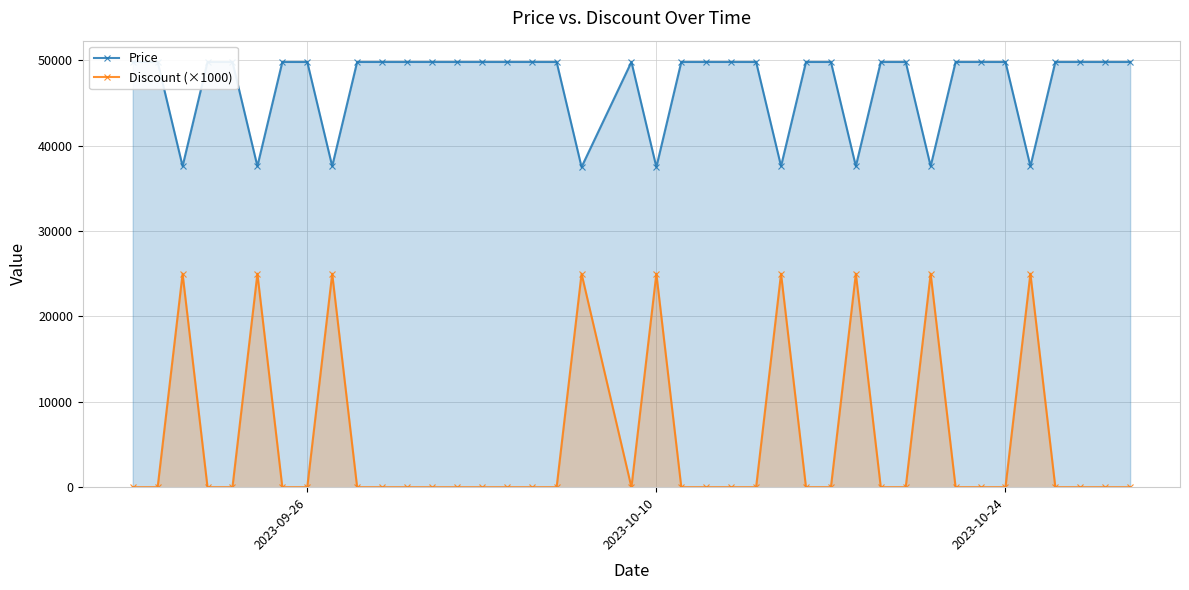

Is it true that Discount (×1000) equals 10748 at 10?

False